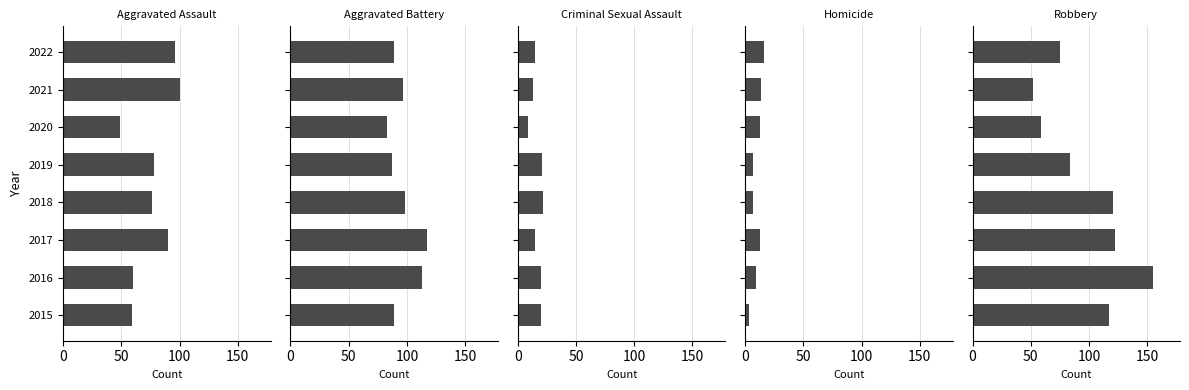

What is the difference between the maximum and minimum values in the Aggravated Assault series?

51